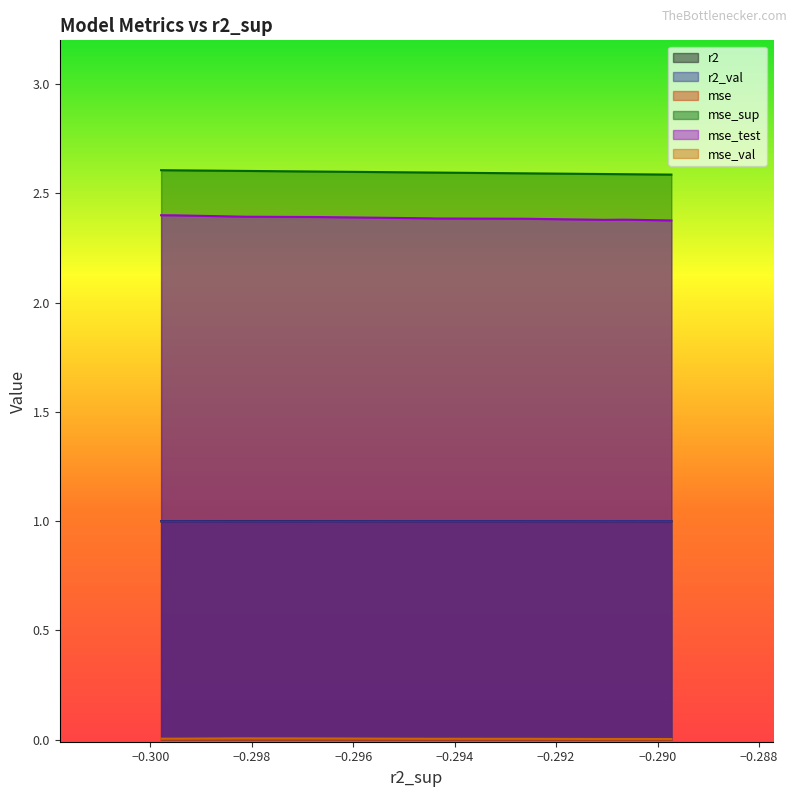

True or false: mse_test and mse_sup cross at least once.

False